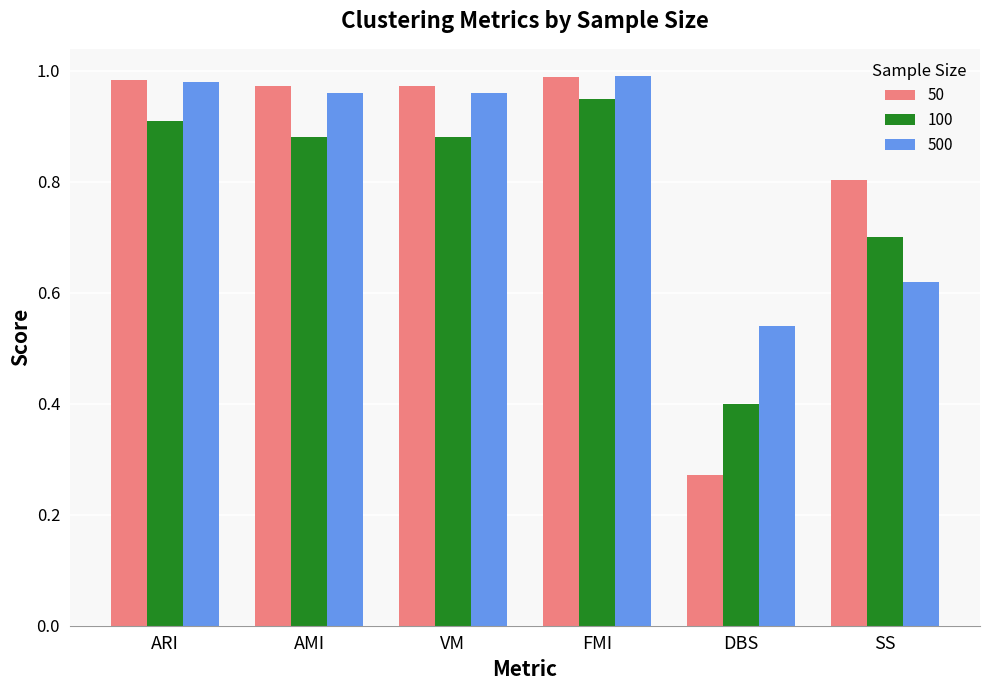

Which series has the largest total across all categories?

500